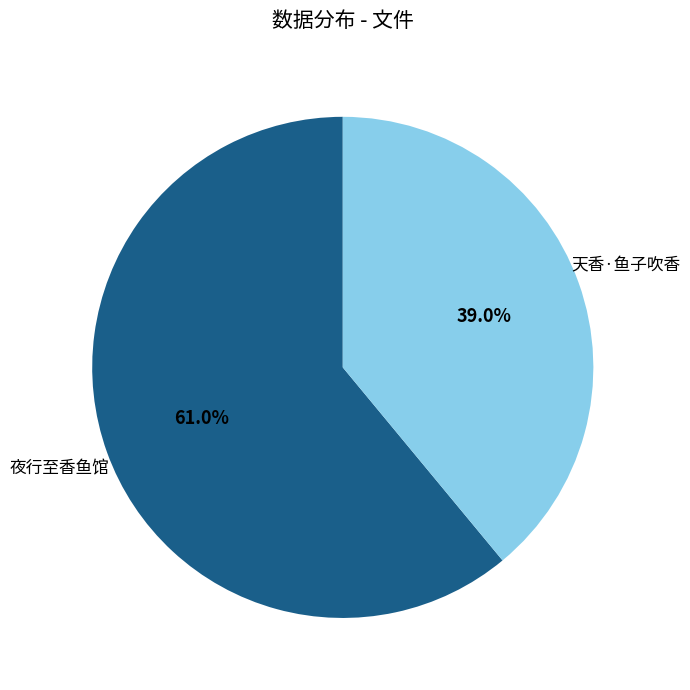

Which slice is the smallest?

天香·鱼子吹香